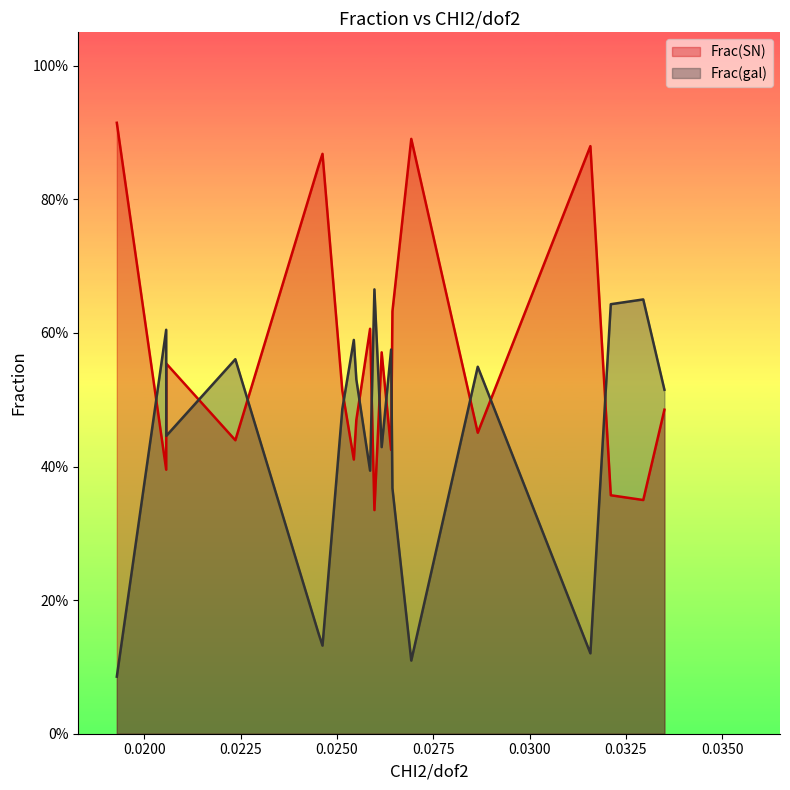

List the series in order of their peak value, highest first.

Frac(SN), Frac(gal)